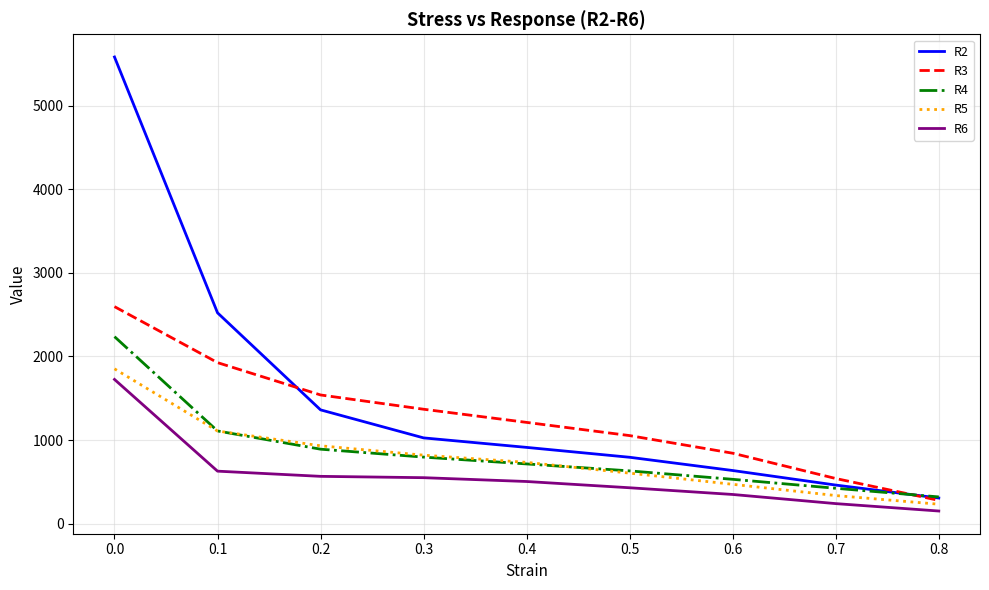

What is the highest value of the R5 series?

1851.4